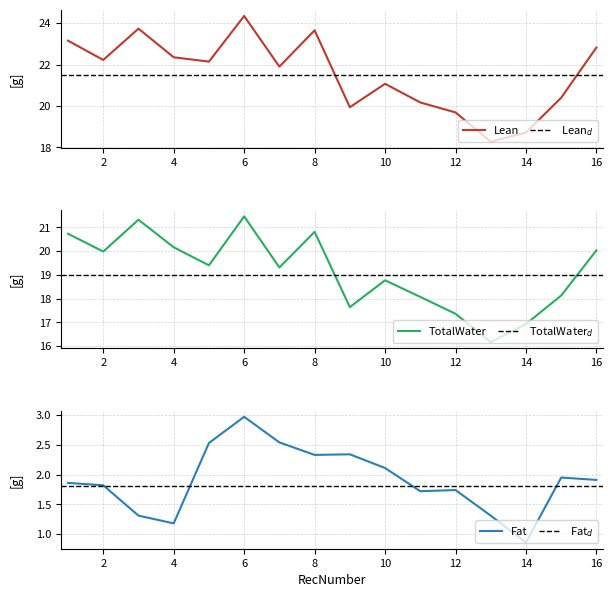

At which label does Fat reach its peak?

6